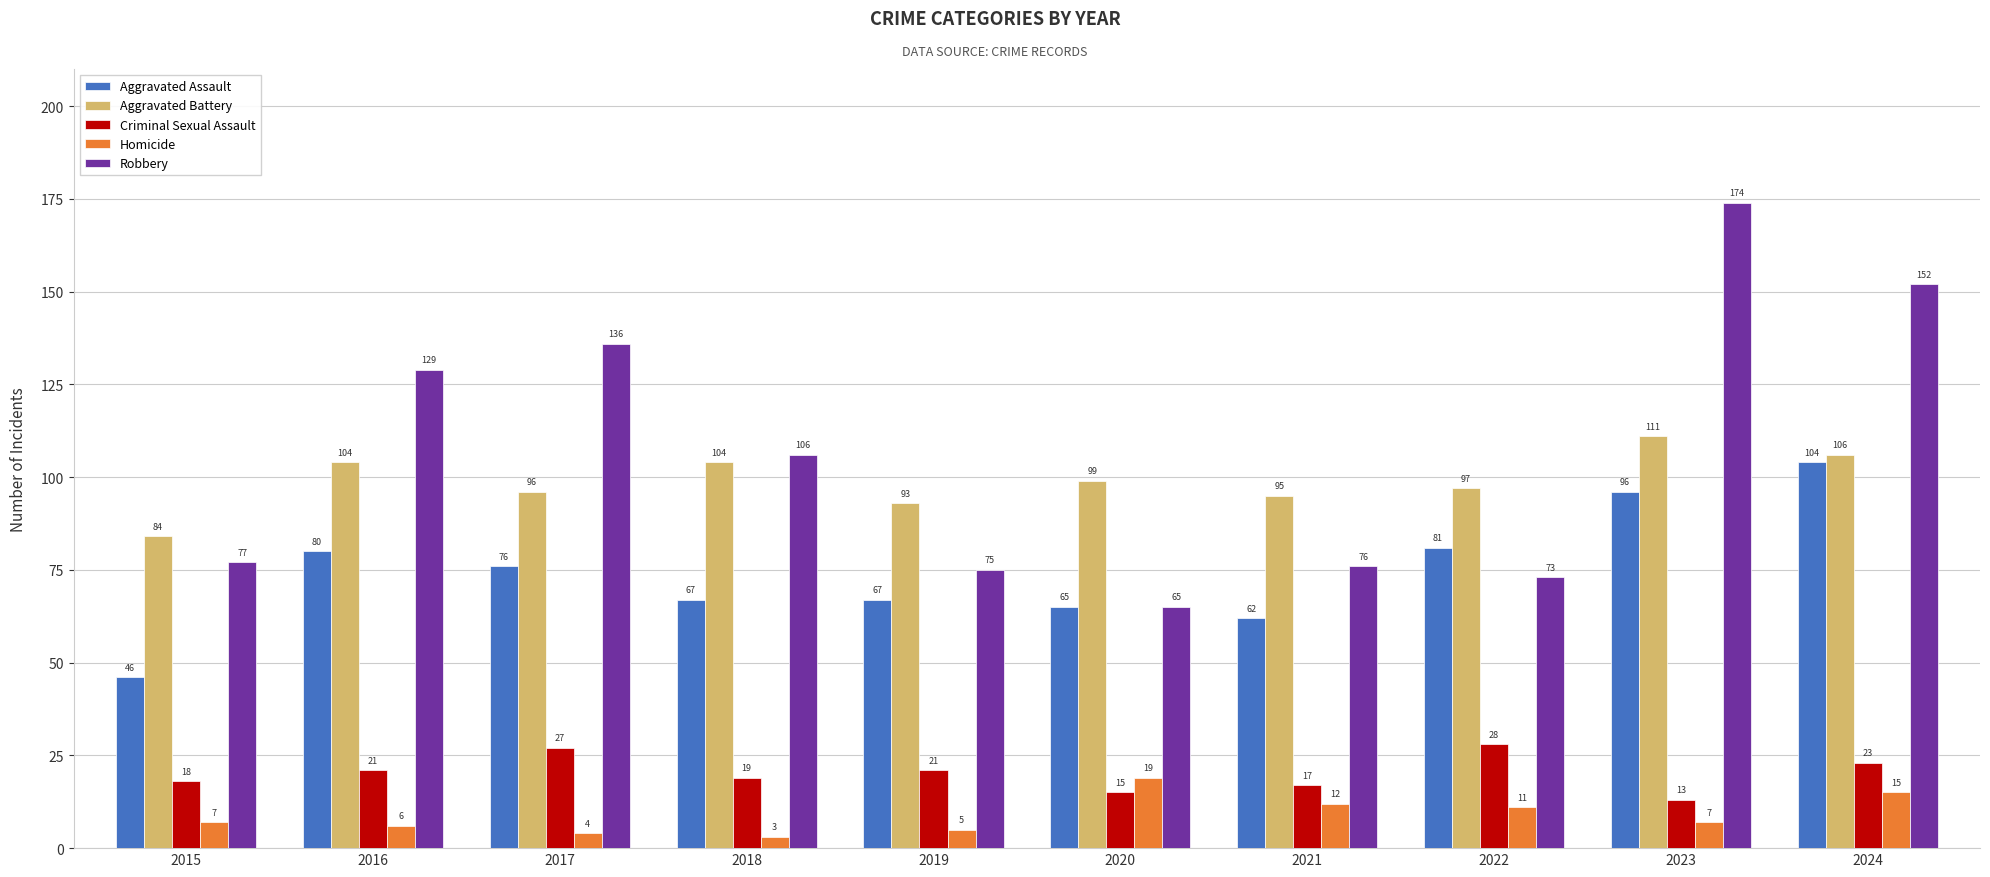

How many data points in Homicide are less than 7?

4